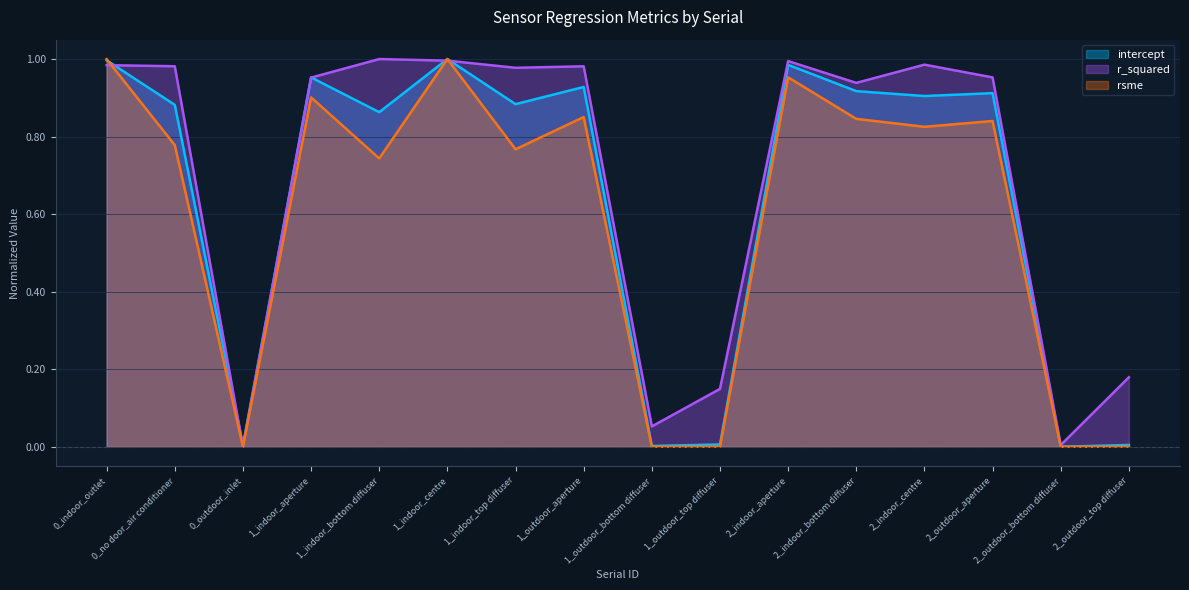

True or false: rsme and r_squared cross at least once.

True